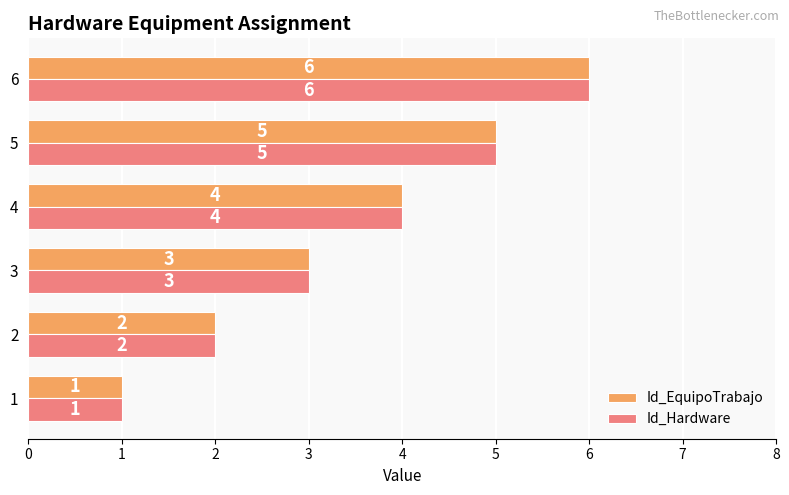

Rank the categories by Id_Hardware value from lowest to highest.

1, 2, 3, 4, 5, 6